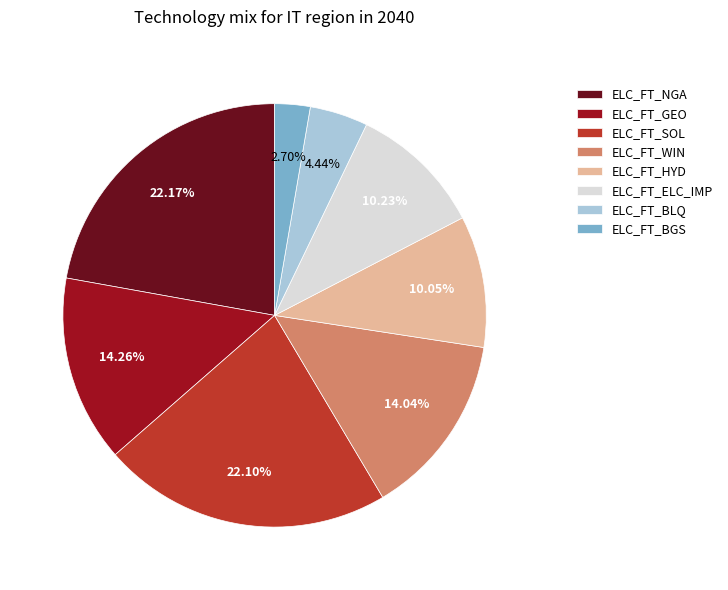

To the nearest percent, what is the combined percentage of ELC_FT_GEO and ELC_FT_BGS?

17%